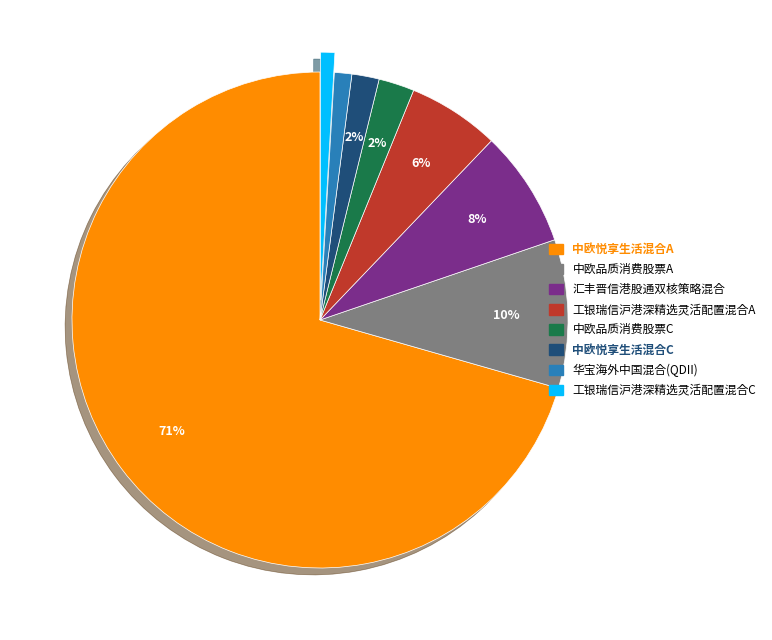

True or false: 中欧悦享生活混合A accounts for 65% of the total.

False